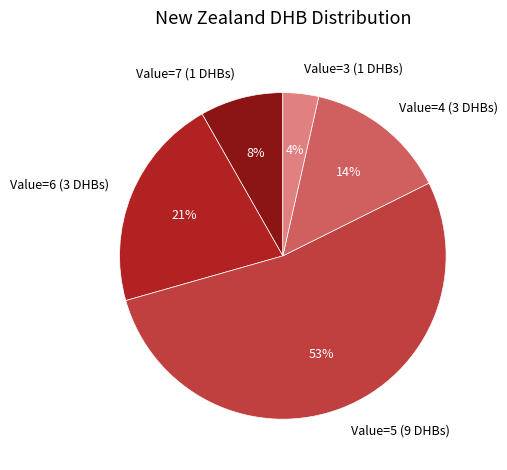

What is the majority slice?

Value=5 (9 DHBs)